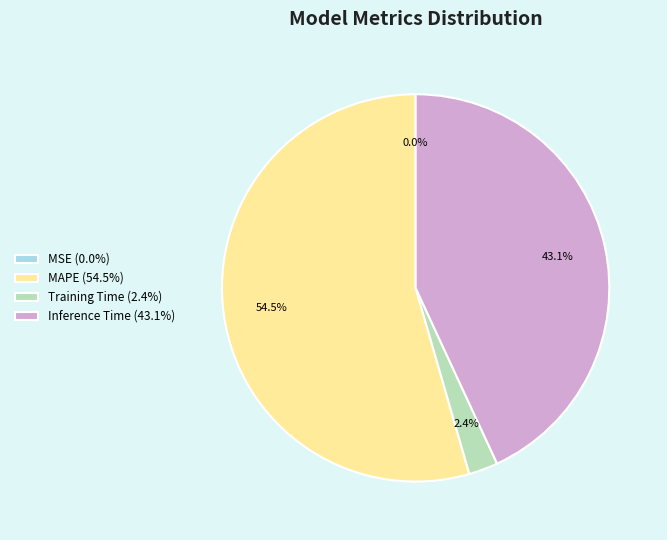

Which category has the biggest portion of the pie?

MAPE (54.5%)